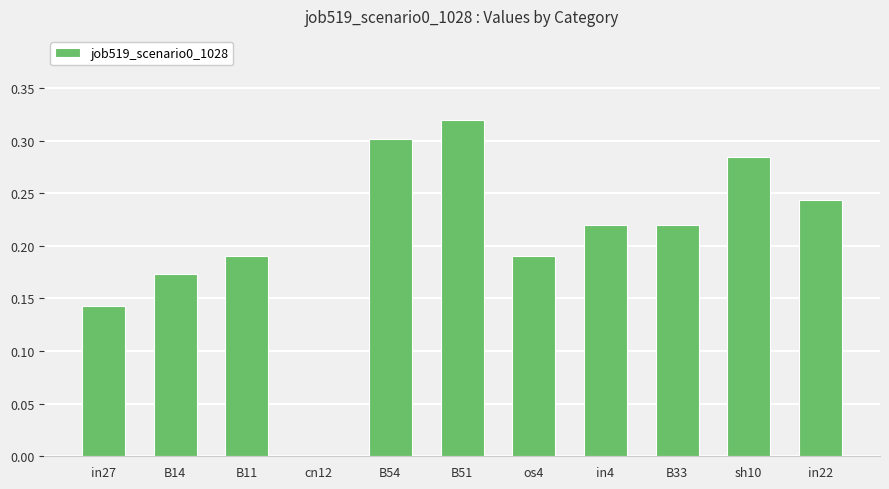

Count the values in the range 0 to 1.

11